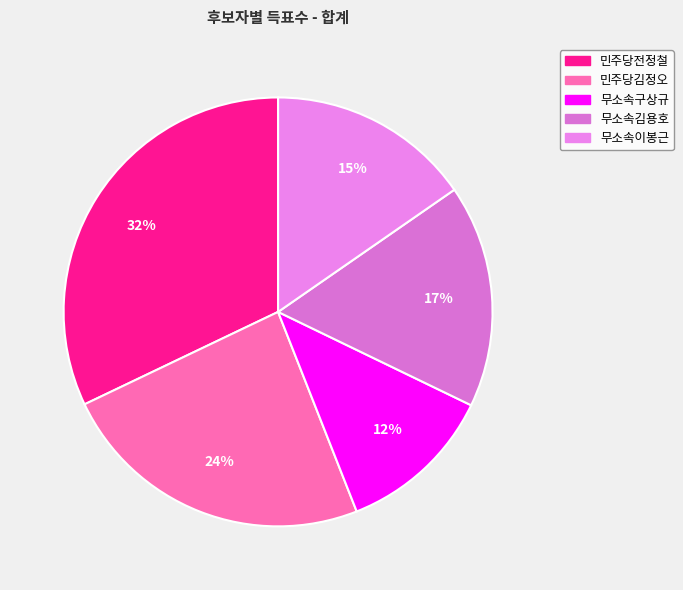

To the nearest percent, what portion does 무소속구상규 represent?

12%